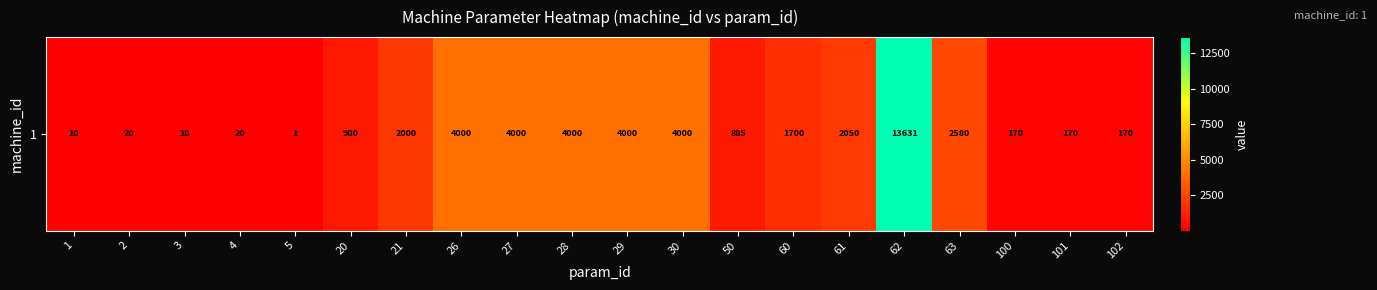

Reading left to right, extract all data points from this chart.

1=10	2=20	3=10	4=20	5=1	20=900	21=2000	26=4000	27=4000	28=4000	29=4000	30=4000	50=885	60=1700	61=2050	62=13631	63=2580	100=170	101=170	102=170